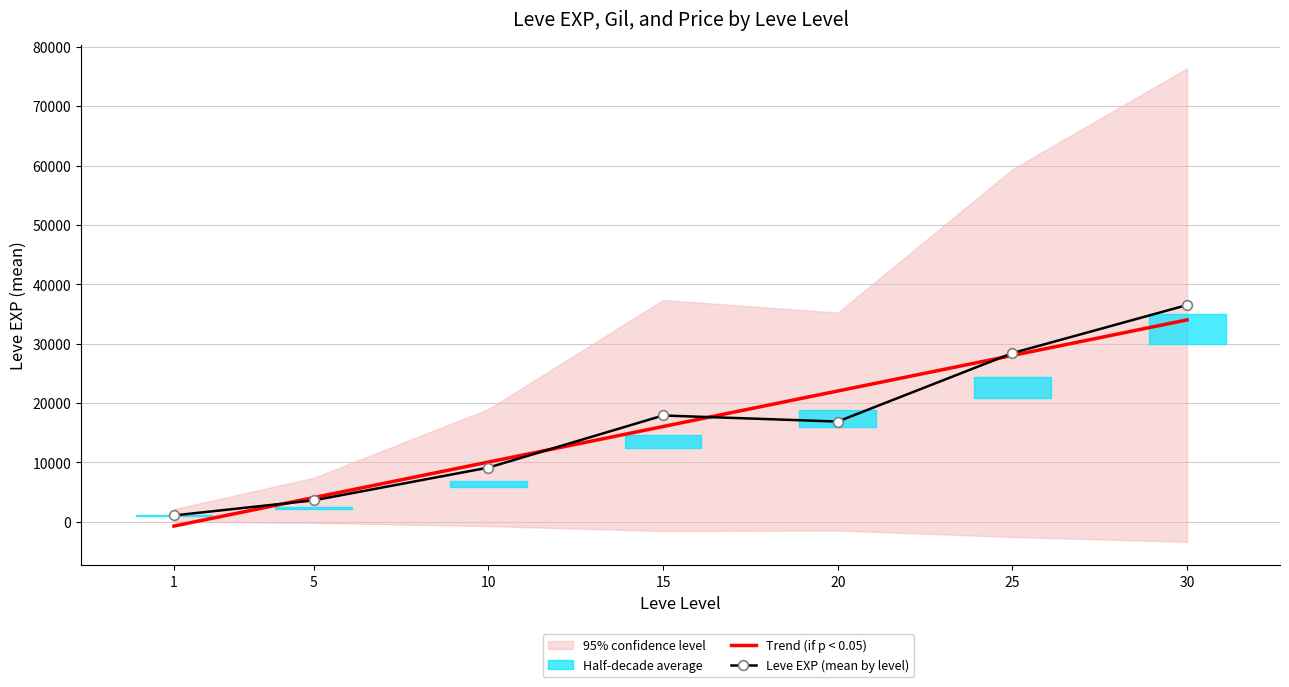

What is the minimum value shown in the chart?

-739.4